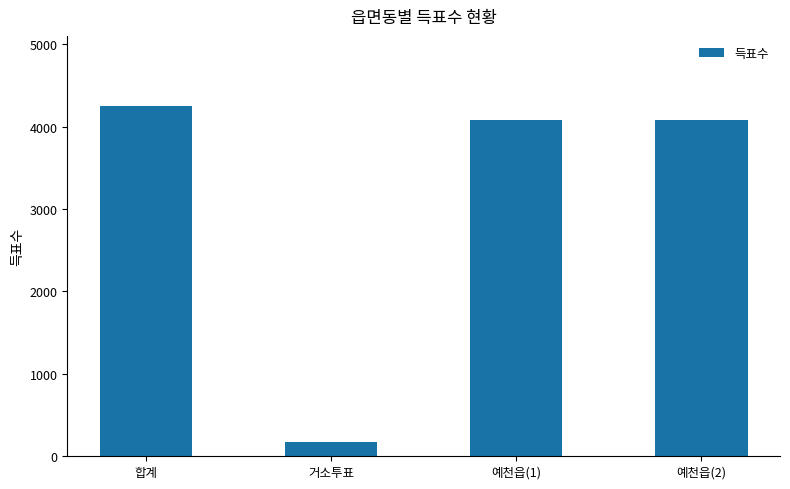

What is the value of the 4th bar from the left?

4077